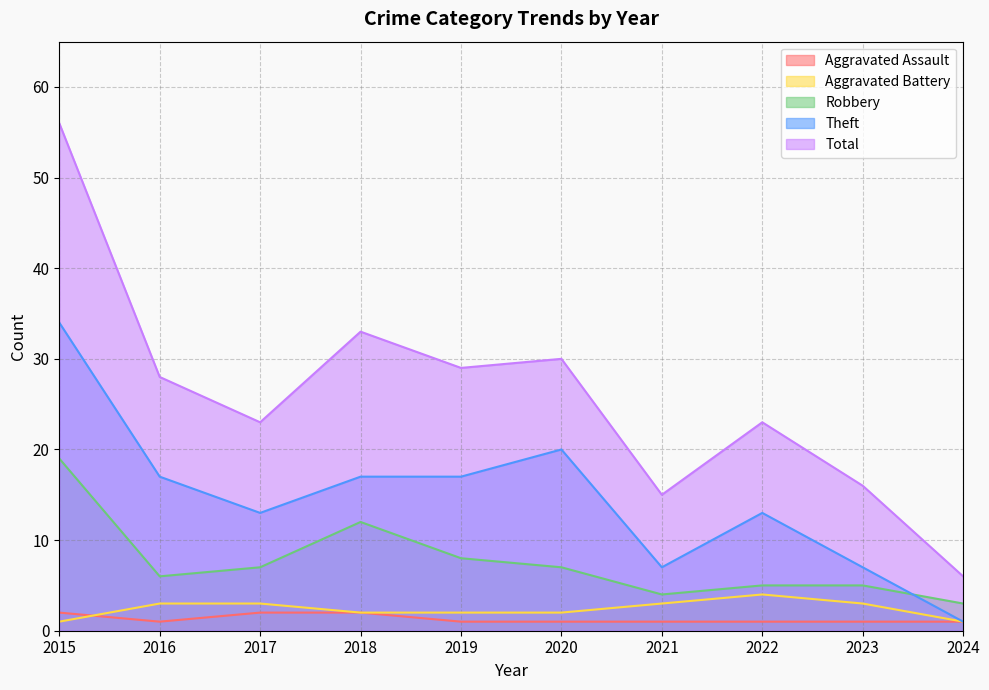

List the labels in order of Robbery value, largest first.

2015, 2018, 2019, 2017, 2020, 2016, 2022, 2023, 2021, 2024